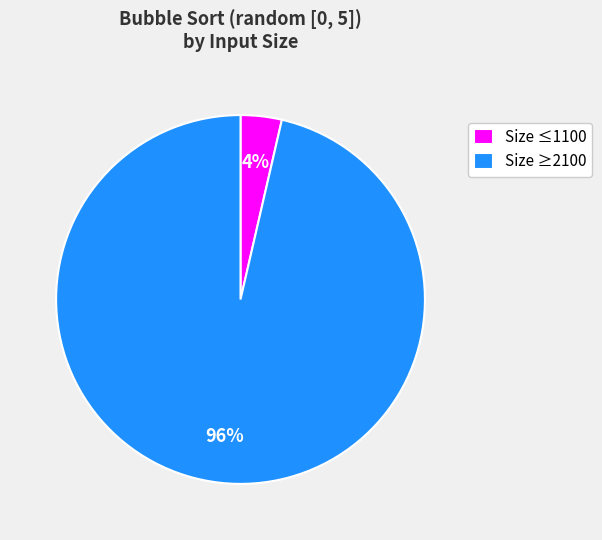

The Size ≥2100 slice represents 96% of the pie. True or false?

True